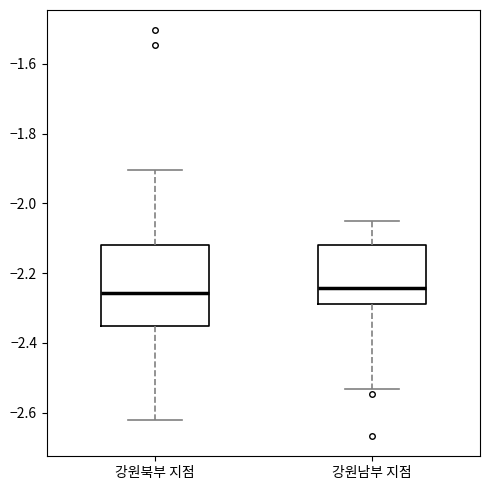

Reading left to right, read every box against the y-axis: the position of its median line, the range the box covers, and the ends of its whiskers. The values are not printed on the chart, so give them approximately, as read against the axis.

강원북부 지점: median -2.26, box -2.36 to -2.12, whiskers -2.62 to -1.90
강원남부 지점: median -2.24, box -2.28 to -2.12, whiskers -2.54 to -2.06